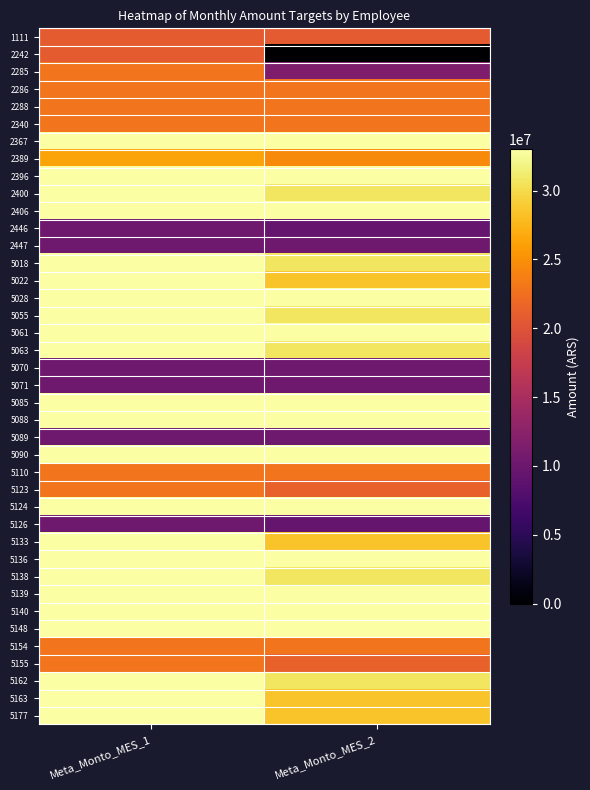

At which category is the sum across all series the highest?

Meta_Monto_MES_1